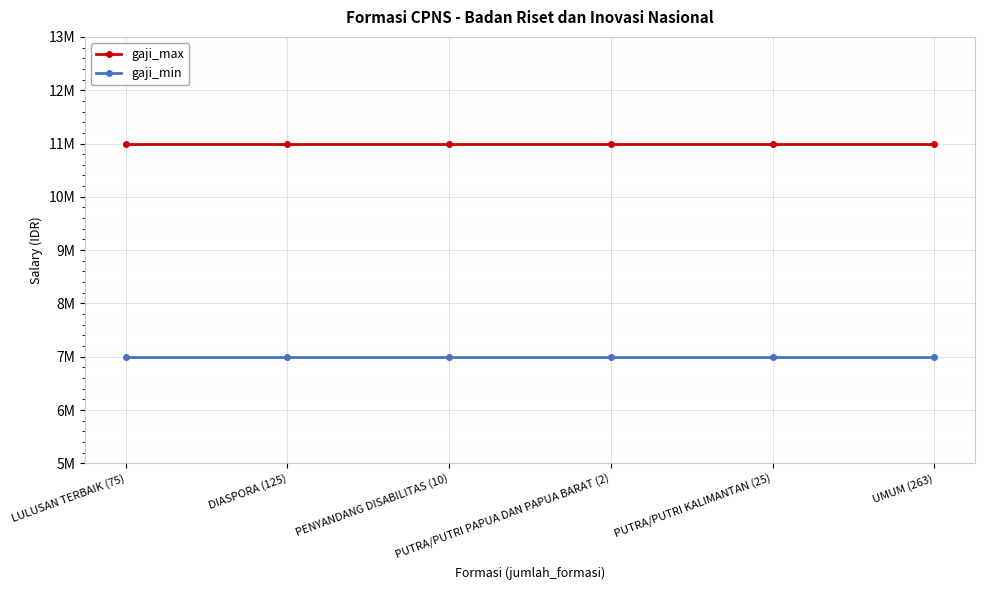

Between PUTRA/PUTRI KALIMANTAN (25) and DIASPORA (125), which is larger?

PUTRA/PUTRI KALIMANTAN (25)